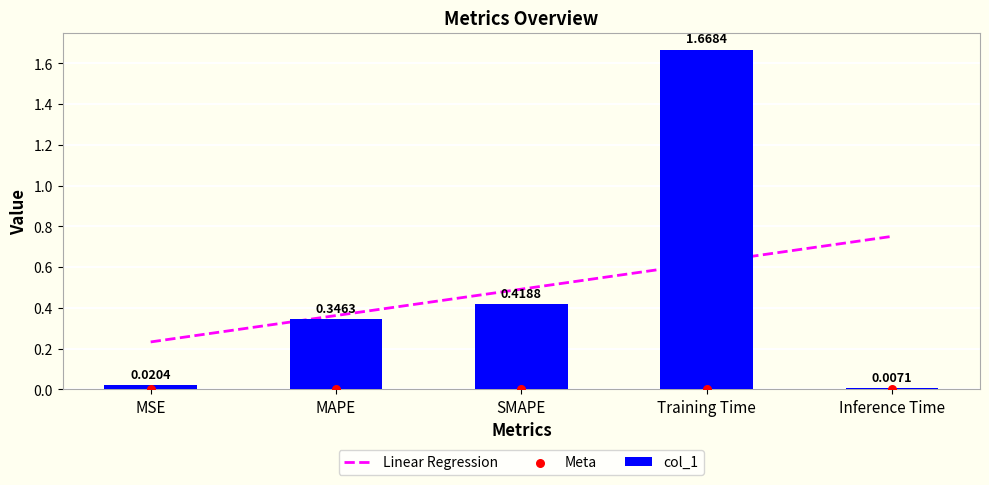

What is the change in value from MAPE to Training Time?

+1.3